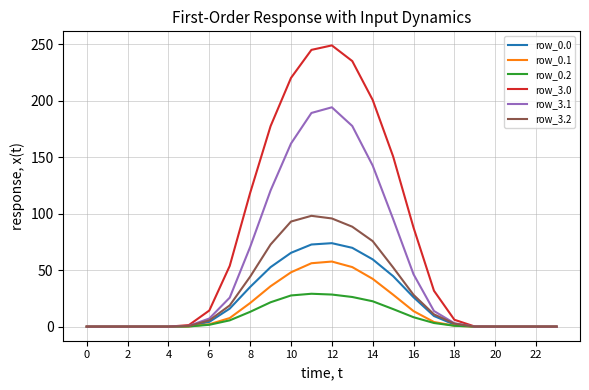

Which series has the largest total across all categories?

row_3.0